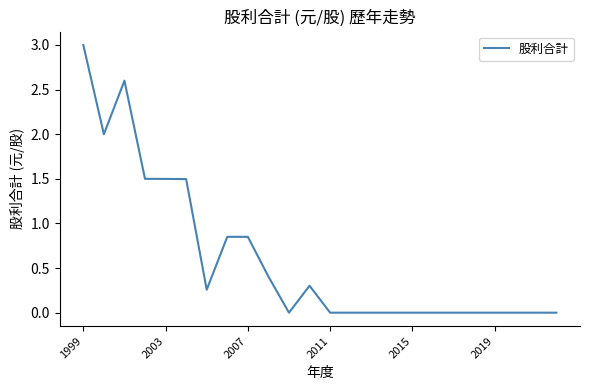

What is the greatest value displayed?

3.0